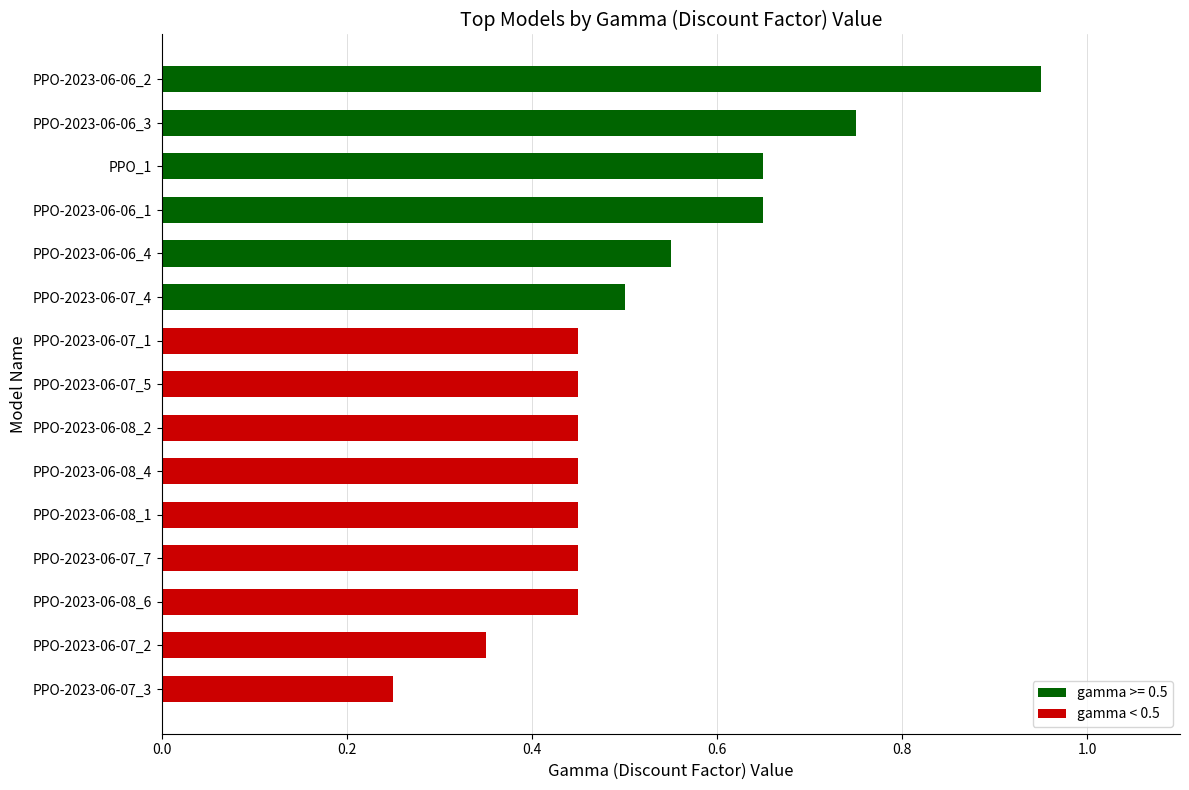

At which label is the value closest to 0?

PPO-2023-06-07_3